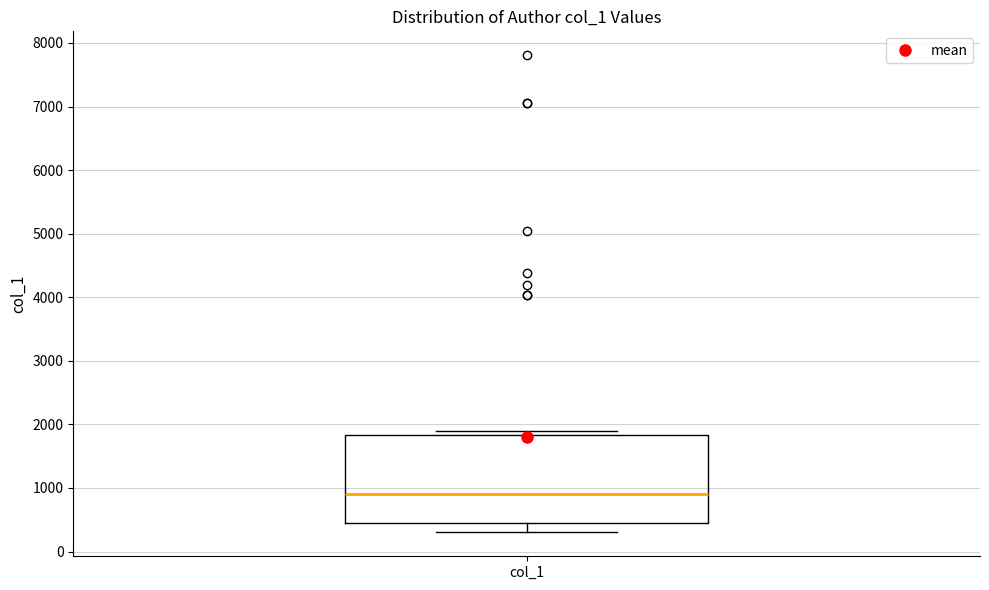

Where does the median line of the box for col_1 sit on the y-axis? The values are not printed on the chart, so give them approximately, as read against the axis.

900